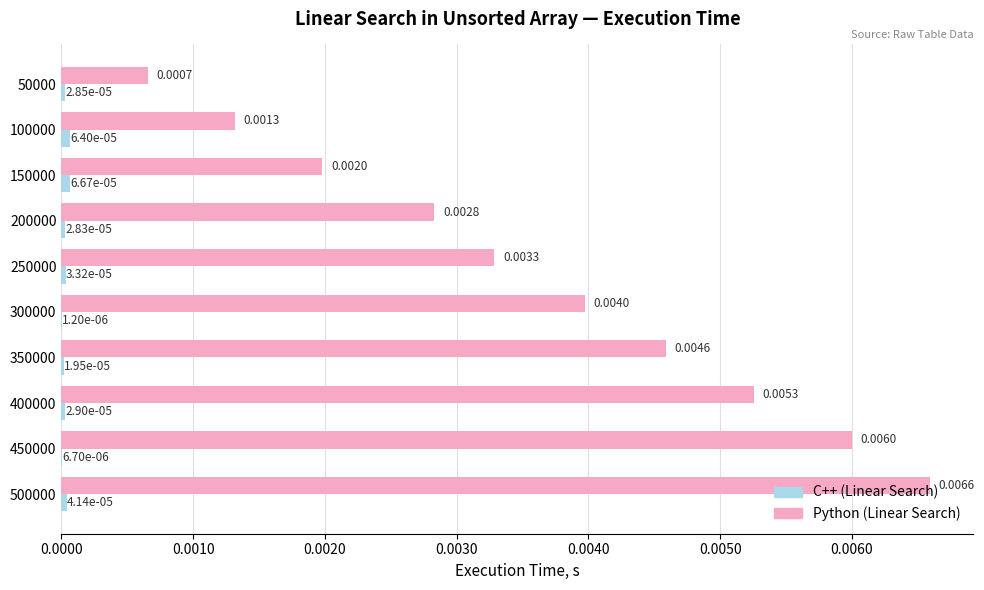

At which category is the sum across all series the highest?

500000